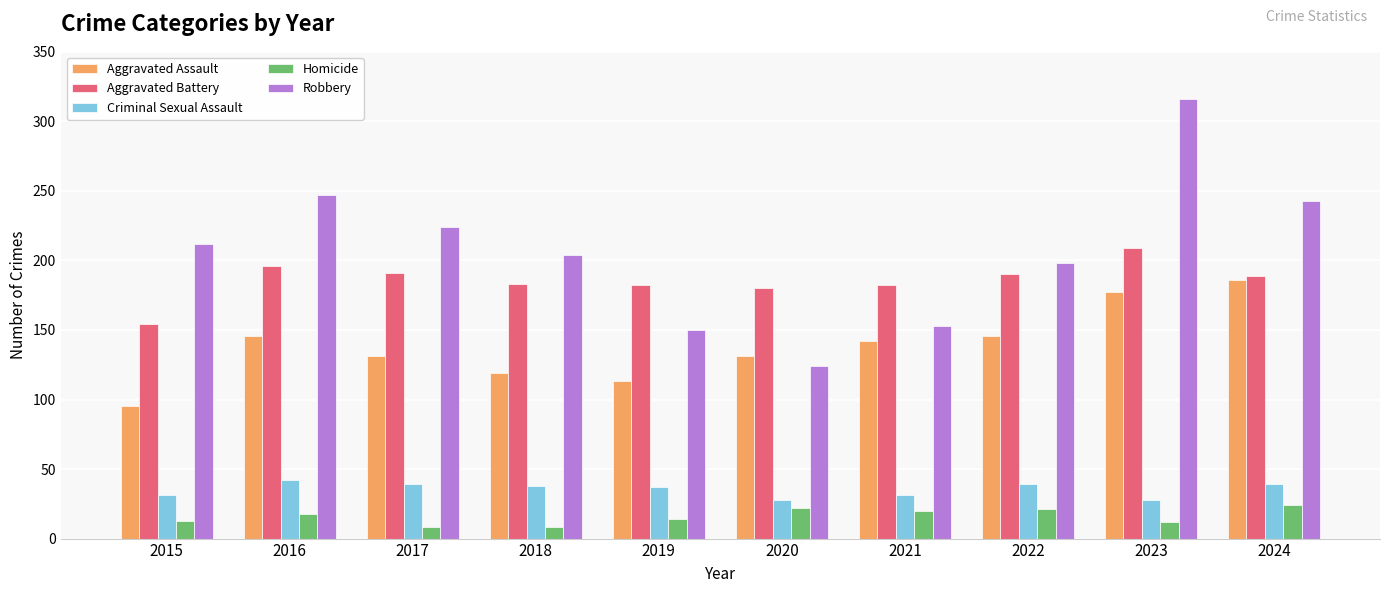

At which label does Robbery reach its minimum?

2020